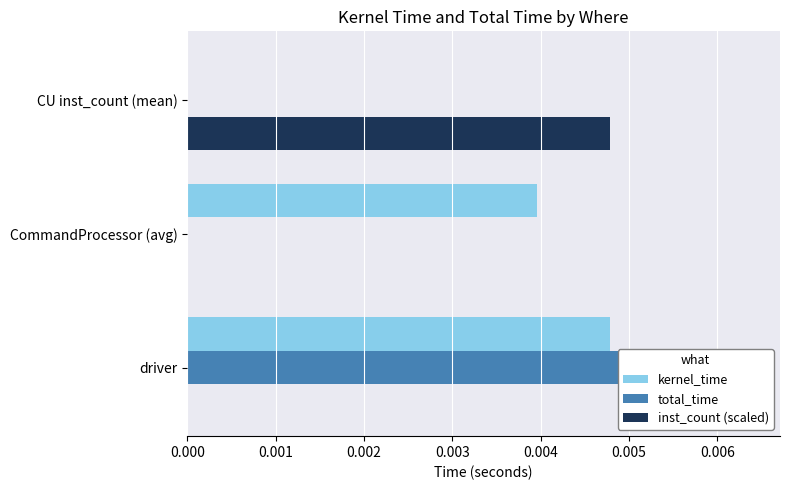

How many groups of bars are there?

3